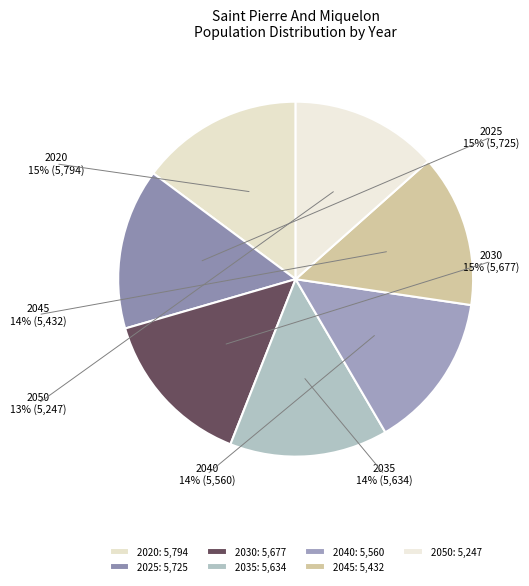

Which has a higher value, 2035 or 2040?

2035